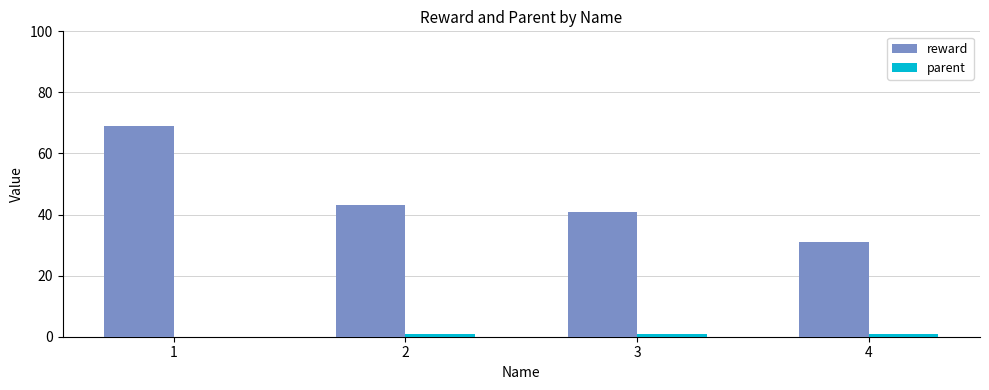

Which series has the largest range (max minus min)?

reward